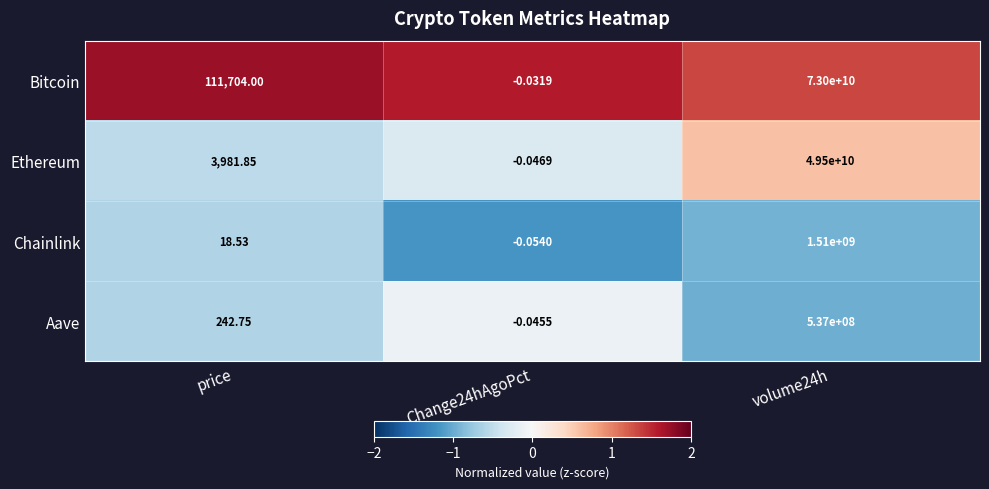

Which series changed the most between Change24hAgoPct and volume24h?

Bitcoin